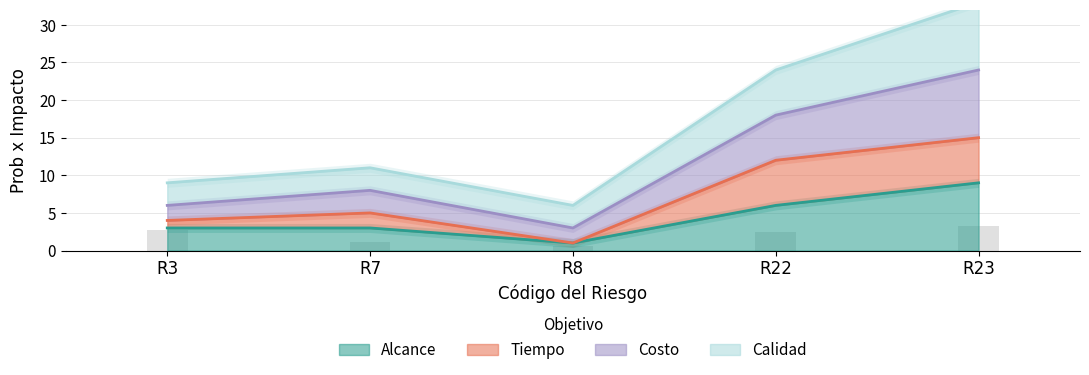

What is the value of the Alcance bar at the 5th from the left?

9